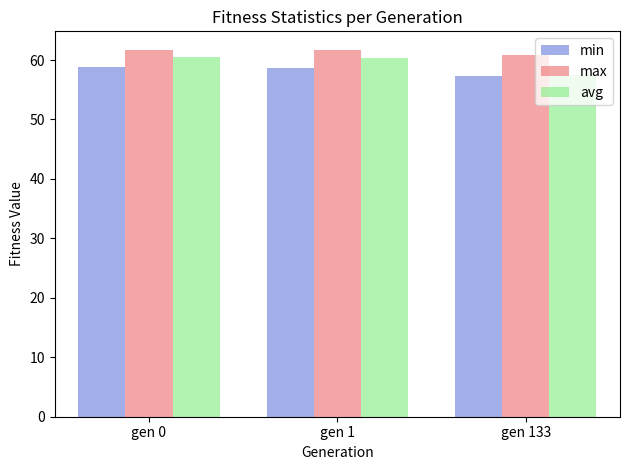

What is the sum of all avg values?

178.4